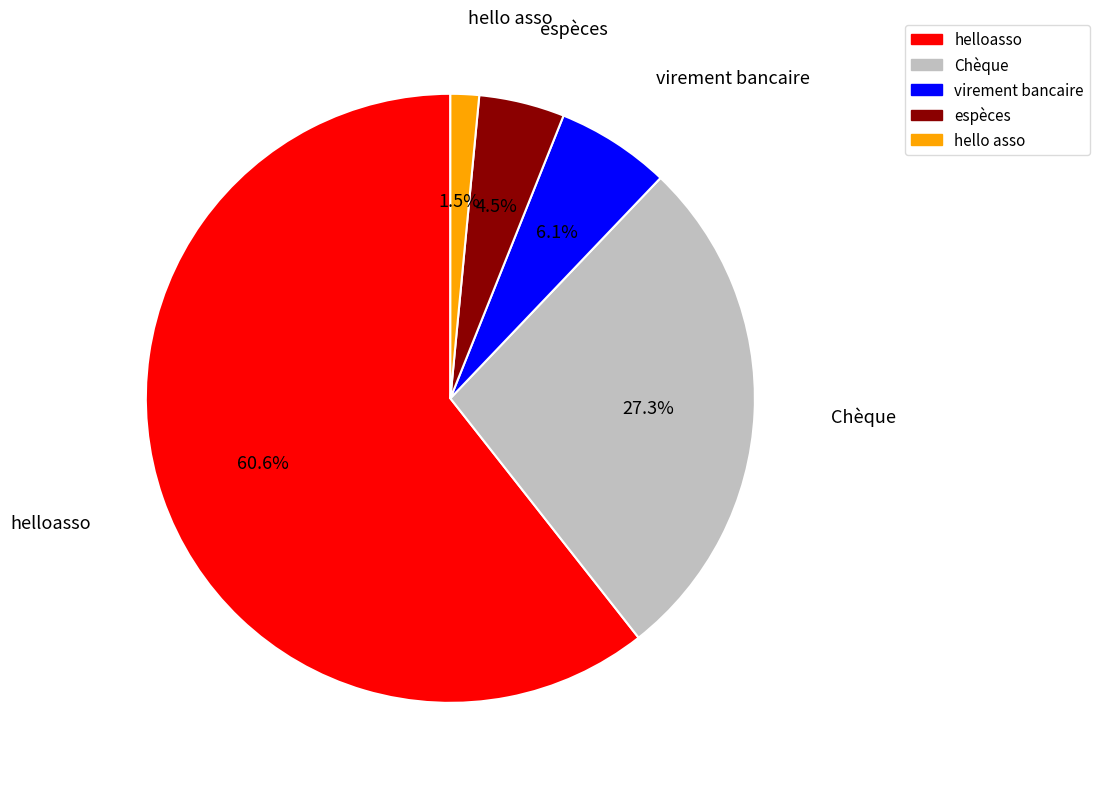

What percentage do helloasso and Chèque together represent?

87.9%